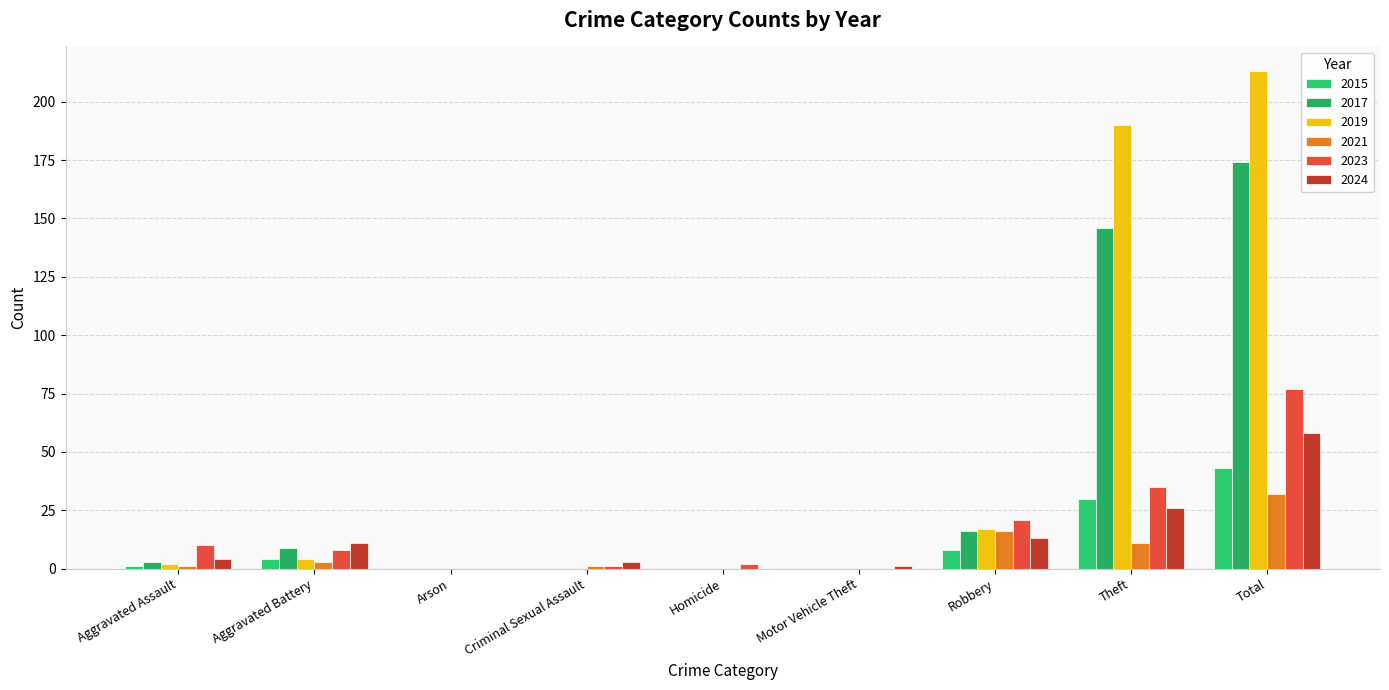

Count the number of data series in this chart.

6